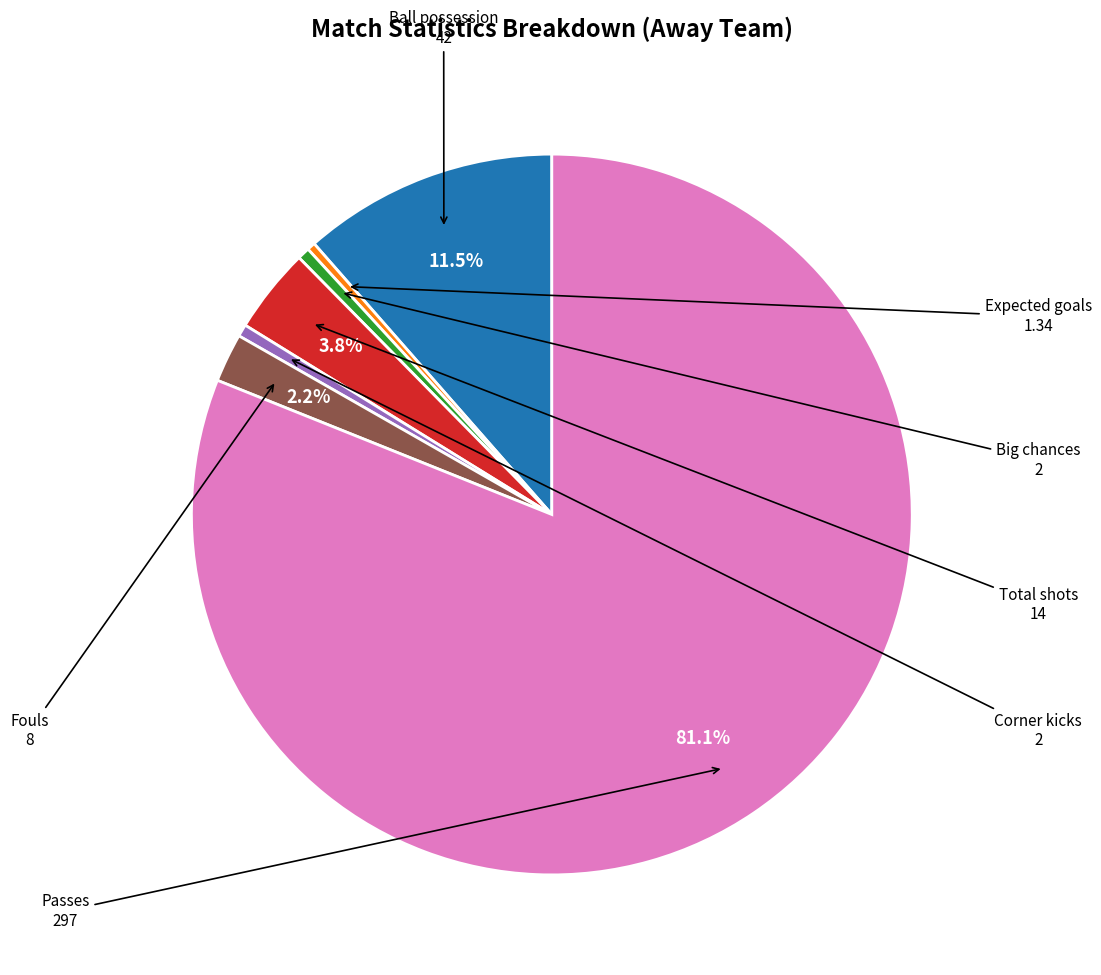

Is there a majority slice in this chart?

Yes